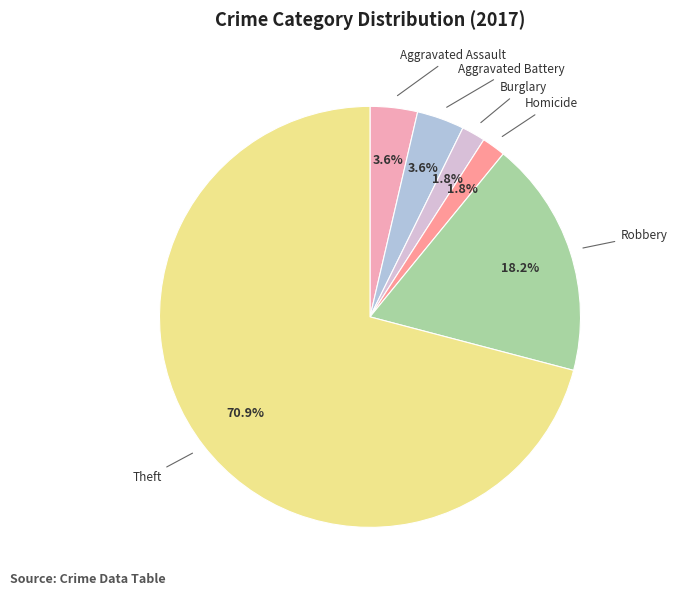

What is the largest slice in the pie chart?

Theft